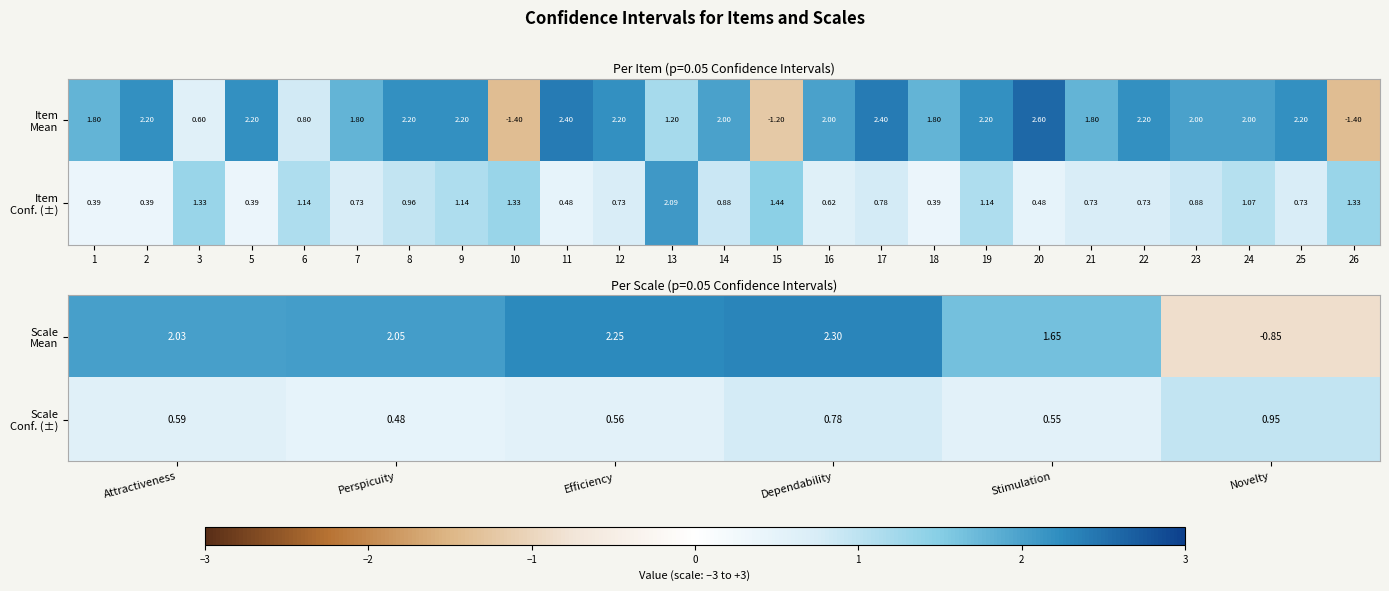

Which has a higher value, 6 or 2?

2